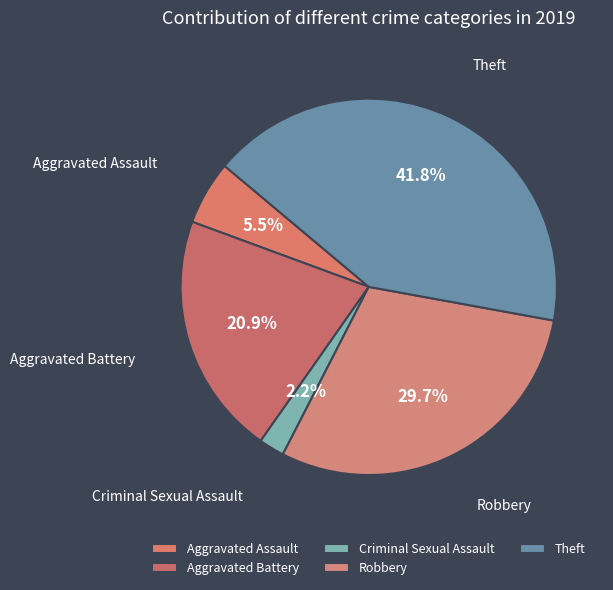

Approximately how many times larger is the value at Aggravated Battery compared to Robbery?

0.7